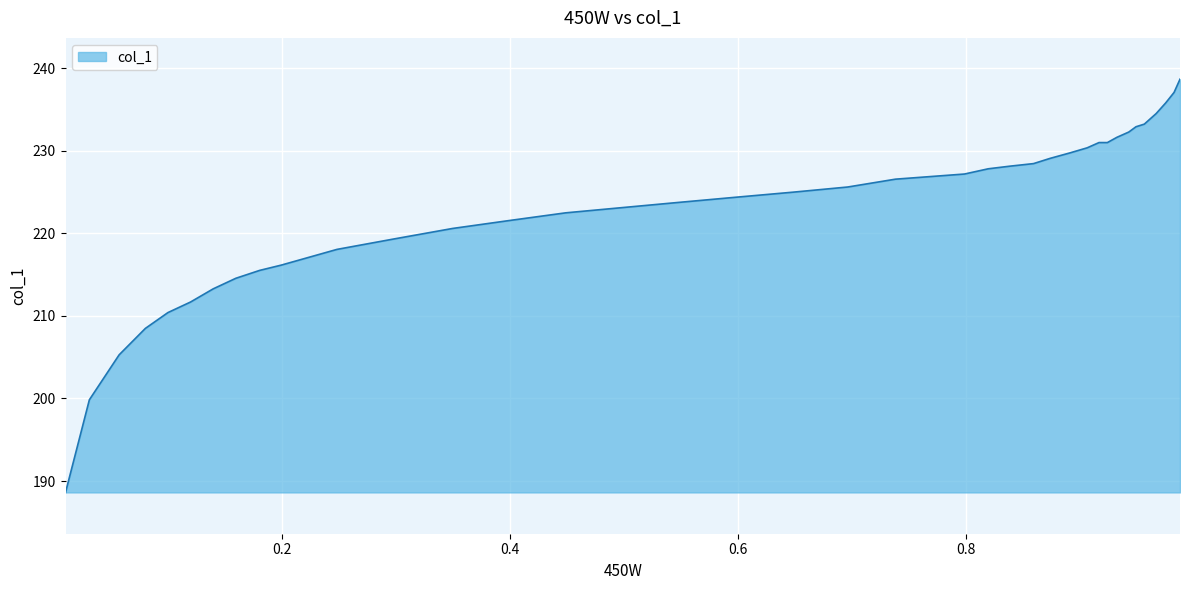

What is the difference between the maximum and minimum values?

50.0